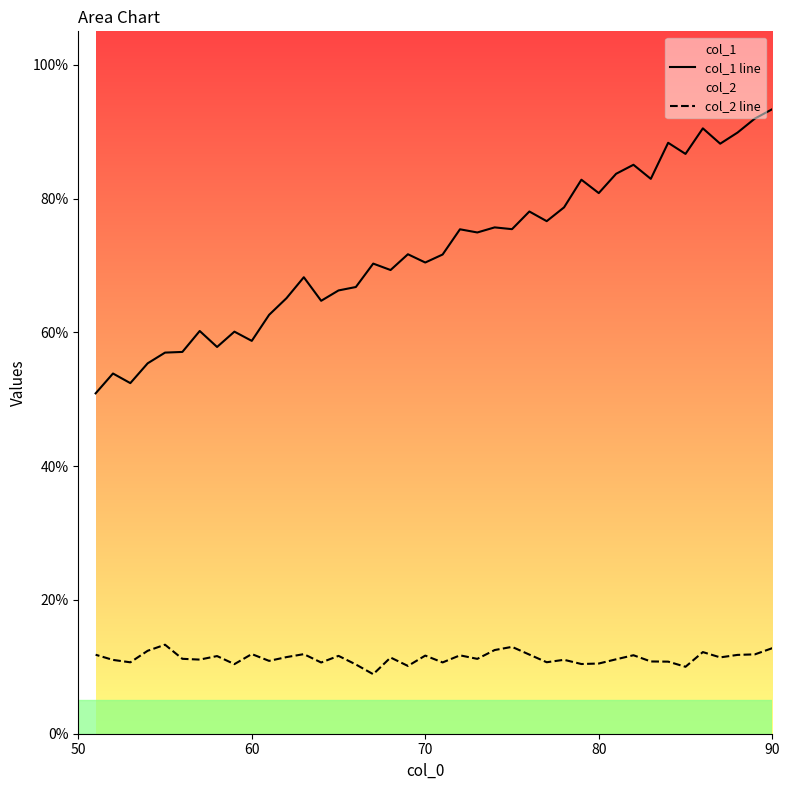

How many interior local valleys does the col_2 line series have?

13